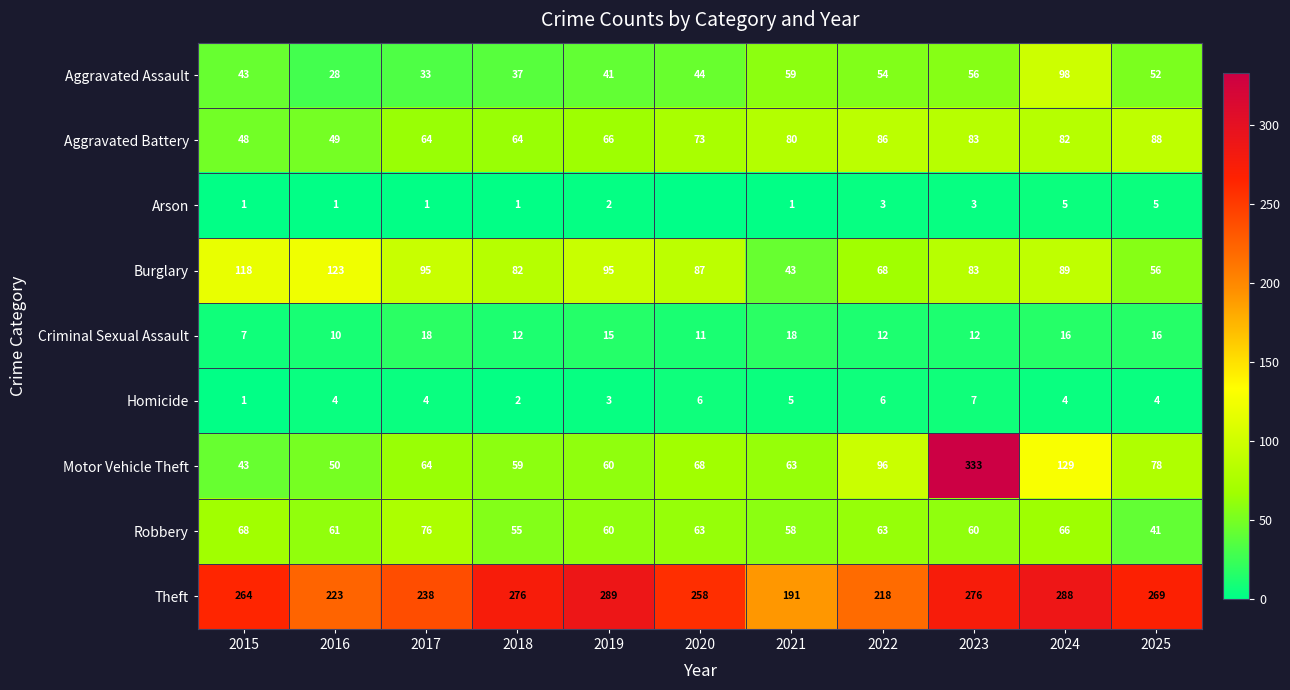

The Arson series shows 3 at 2022. True or false?

True